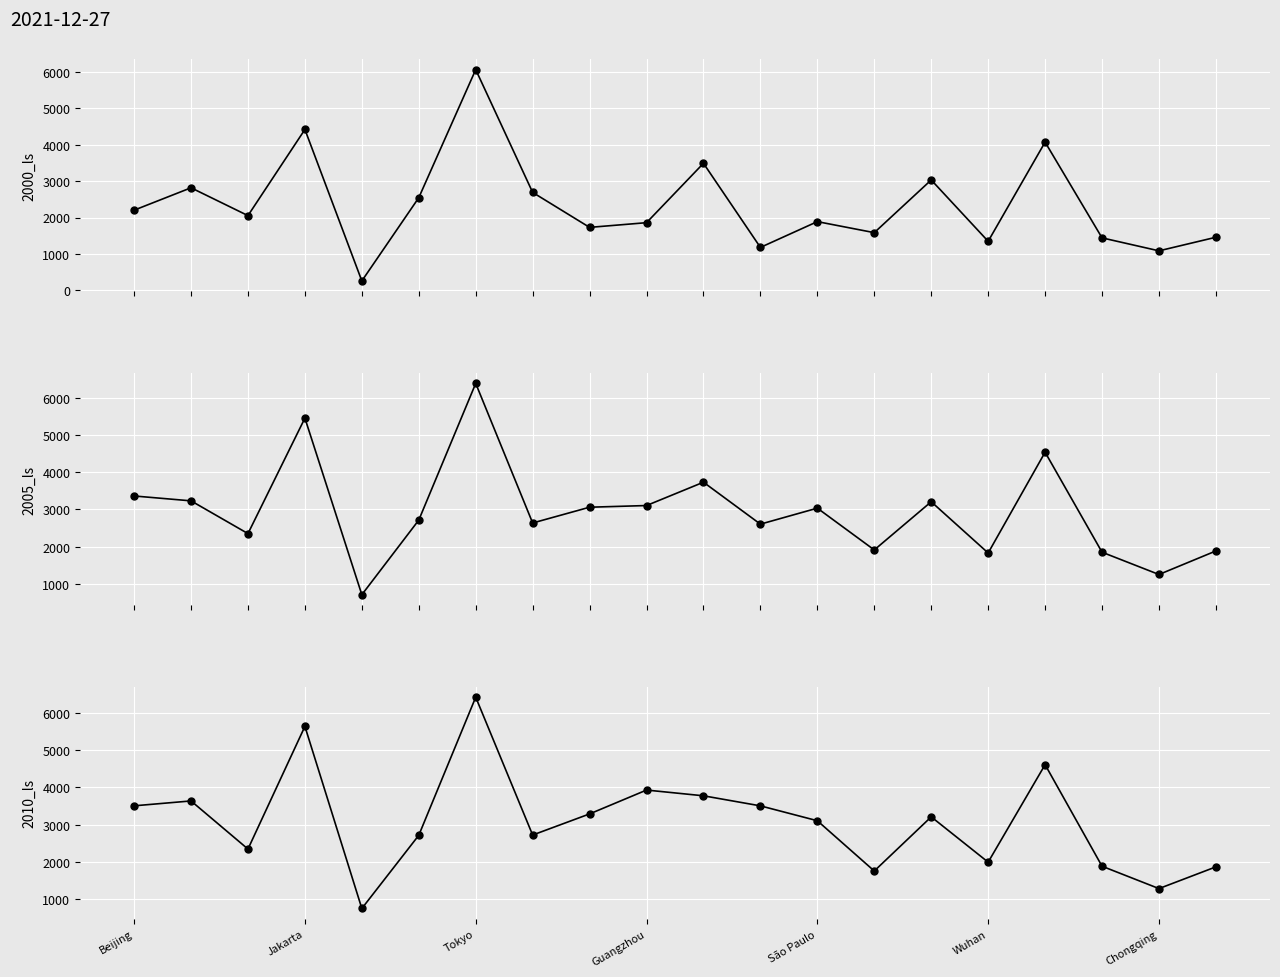

What are all the series names shown in the legend?

2000_ls, 2005_ls, 2010_ls